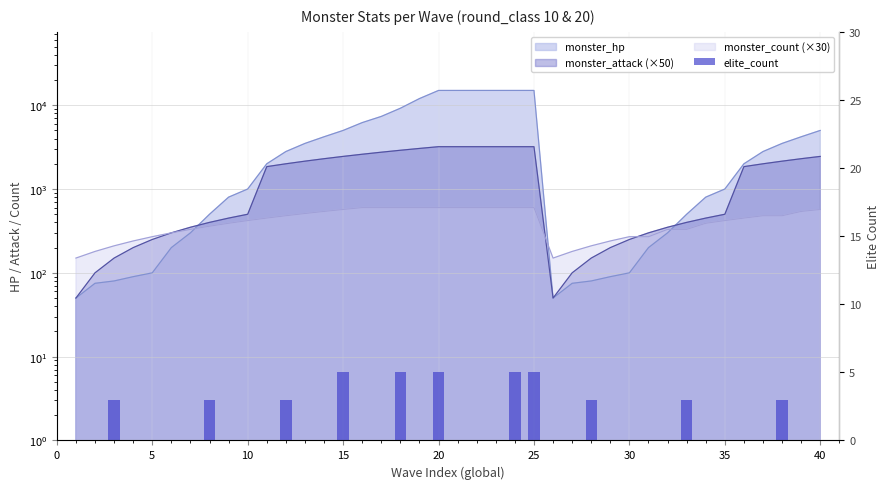

Does the chart contain any negative values?

No